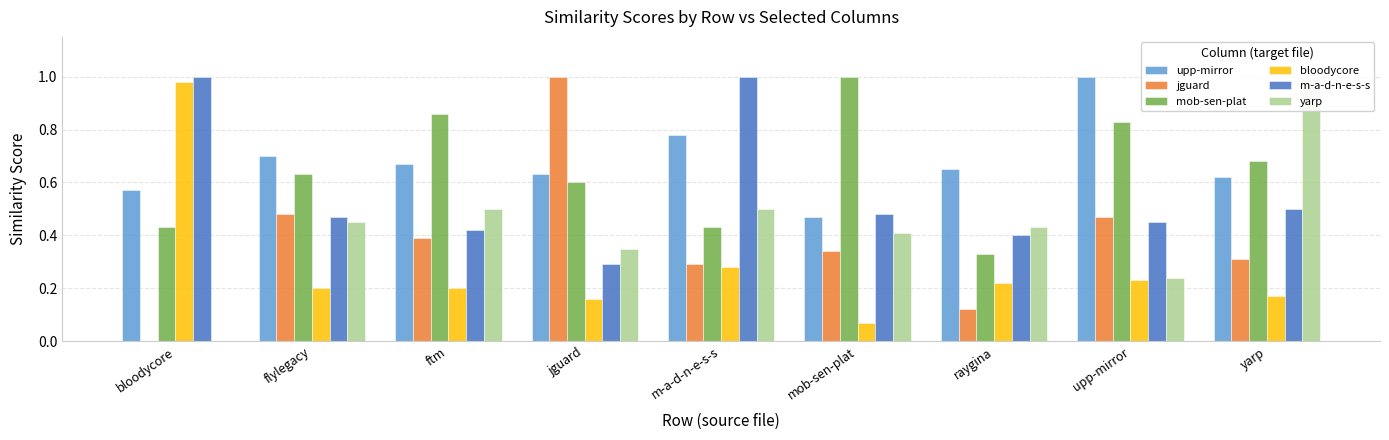

What is the difference between the mob-sen-plat values at flylegacy and upp-mirror?

0.2